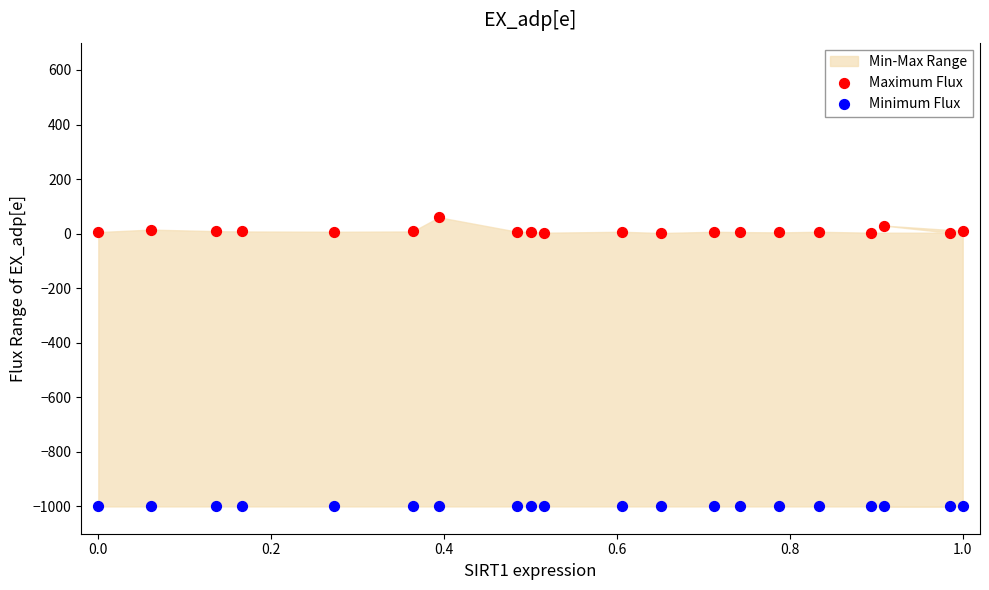

Which series reaches the minimum Y coordinate?

Minimum Flux